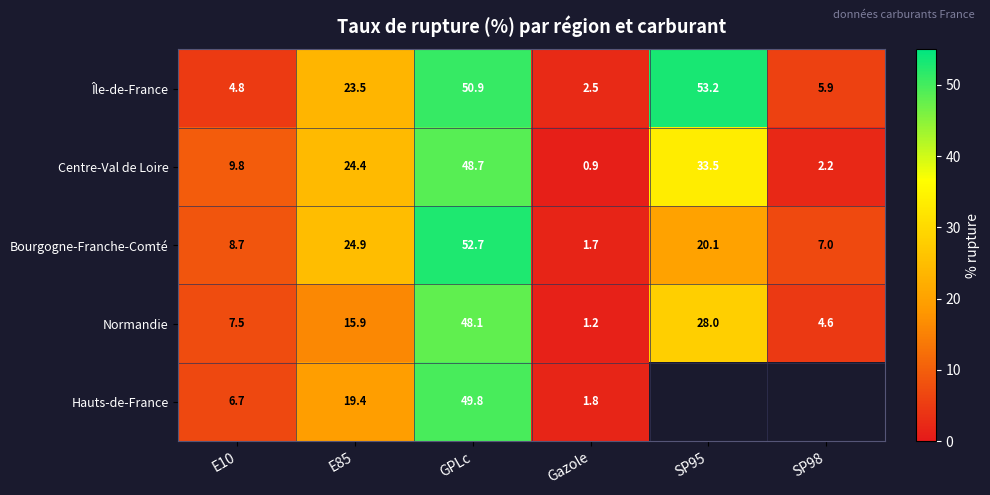

What is the smallest value displayed?

0.9